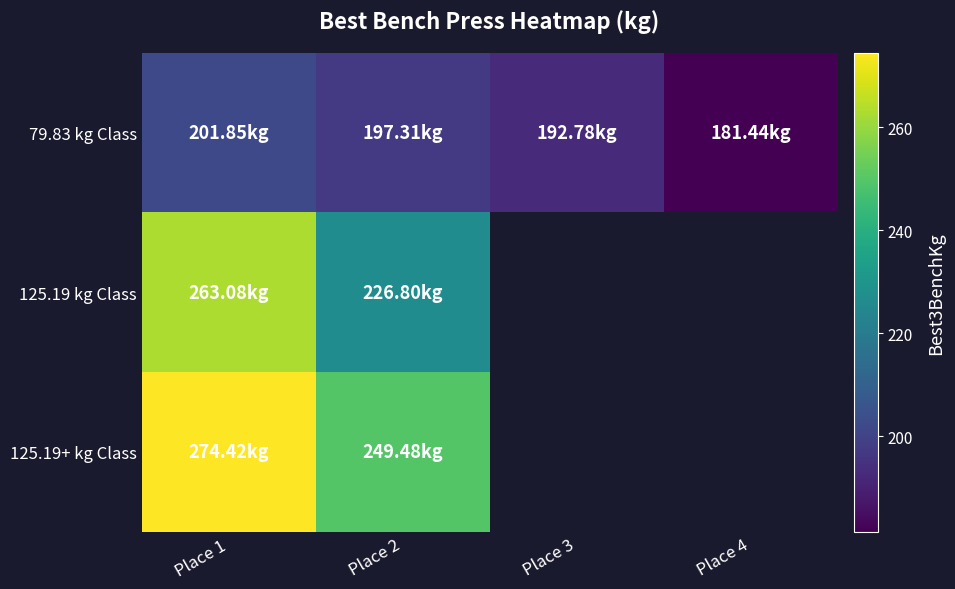

What is the smallest value displayed?

181.4